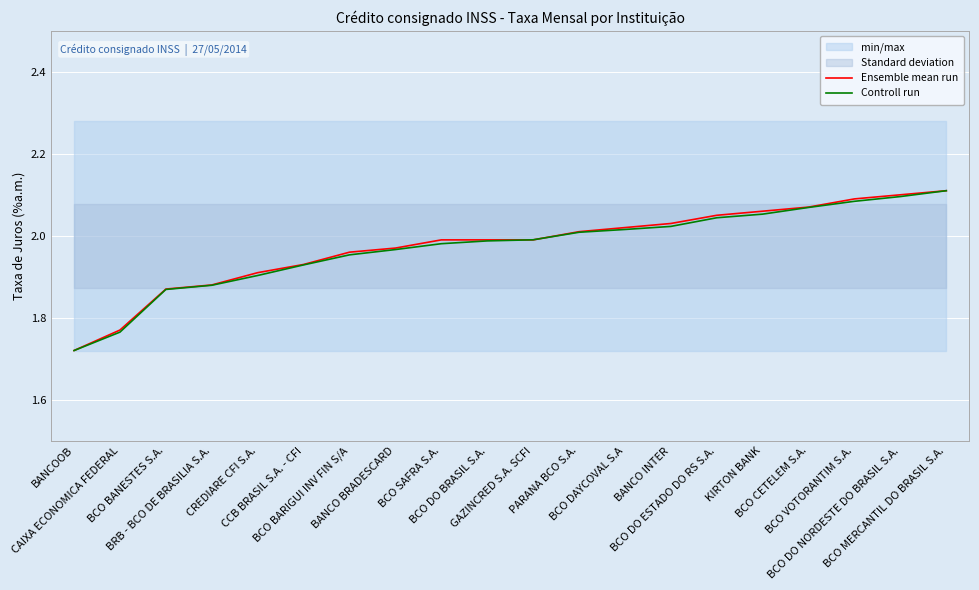

List the series in order of their overall mean, lowest first.

Controll run, Ensemble mean run